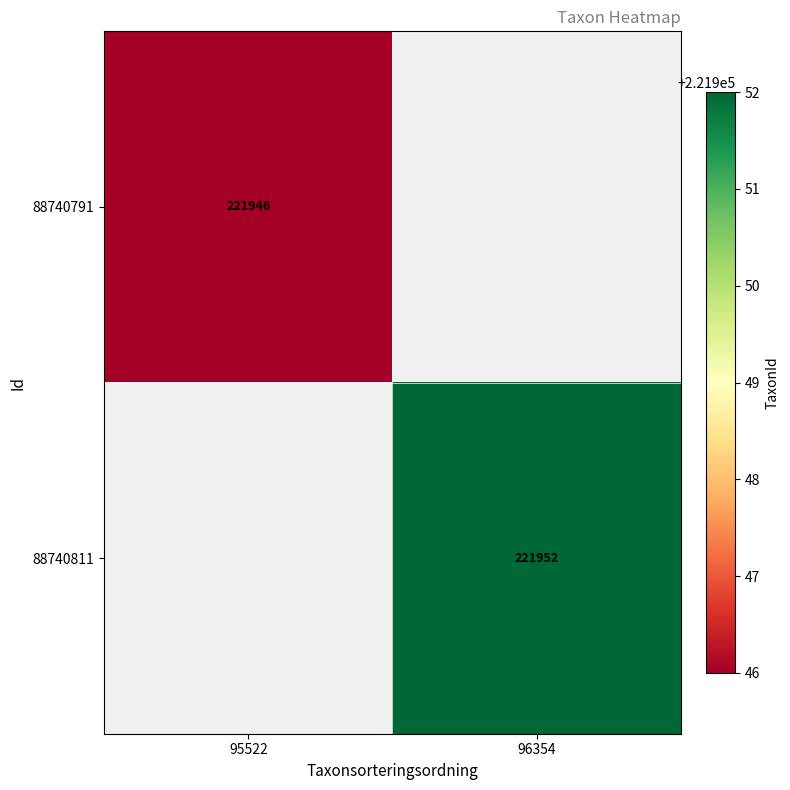

The value of 88740811 at 96354 is 221952. True or false?

True